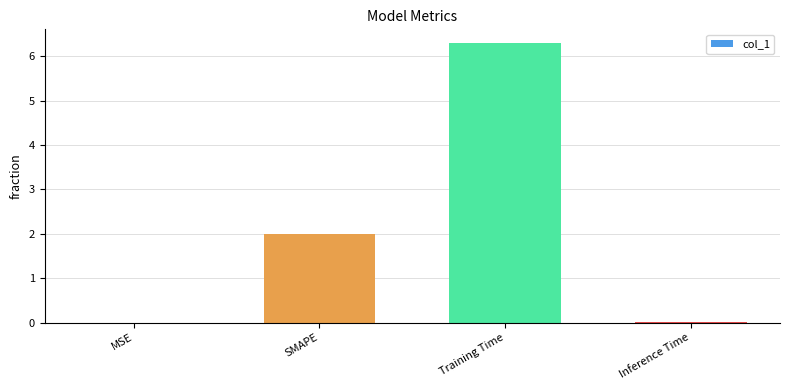

True or false: the data shows 6.3 at Training Time.

True